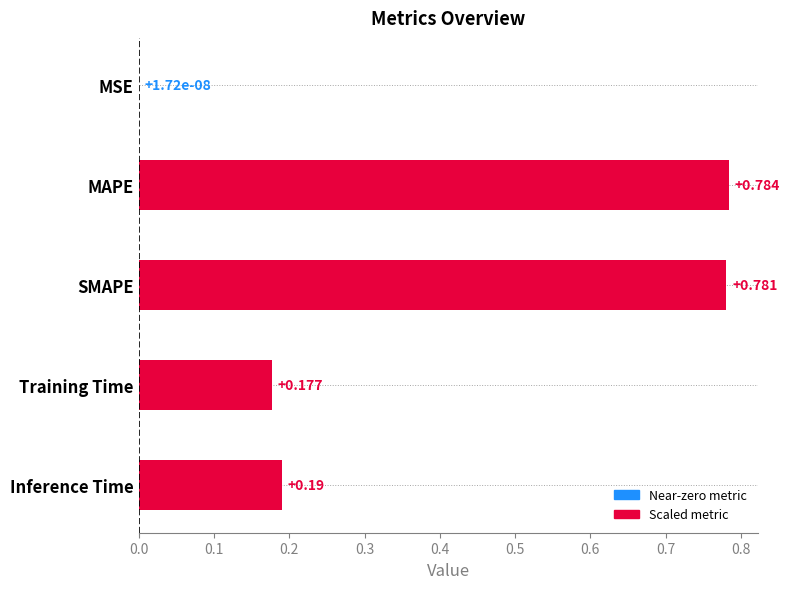

Which has a higher value, Training Time or MAPE?

MAPE